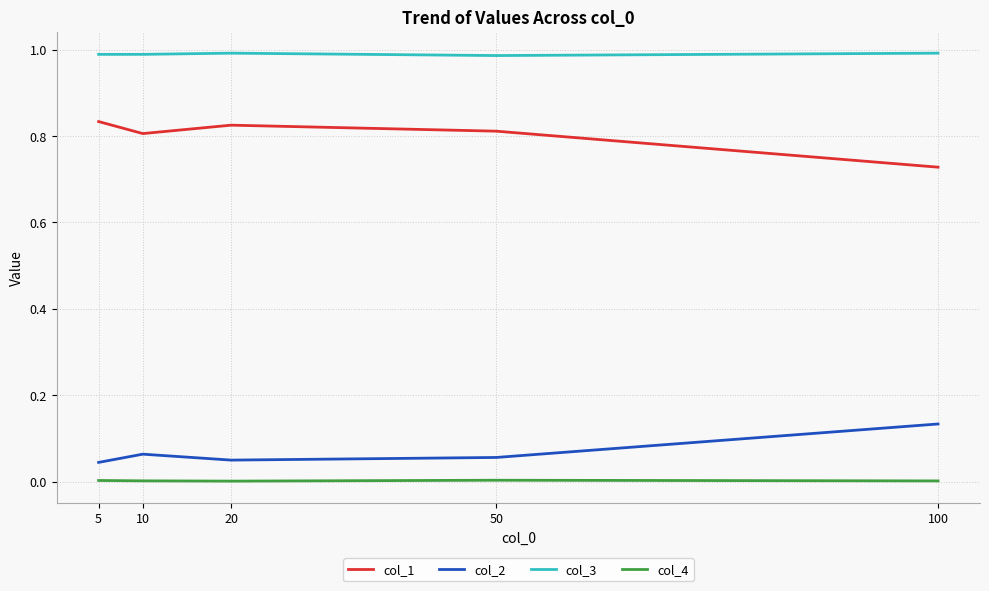

True or false: col_4 and col_3 cross at least once.

False